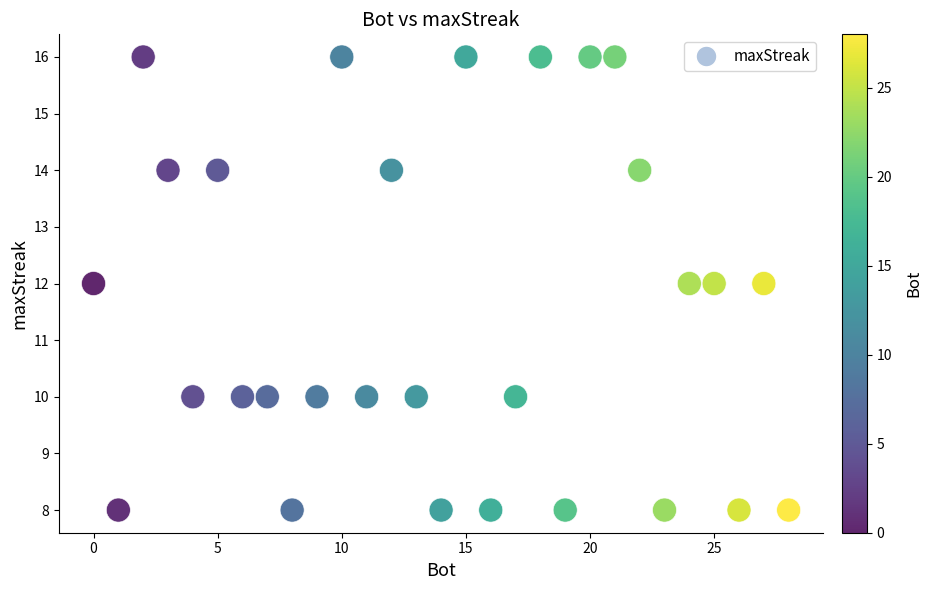

What is the range of X values (max minus min)?

28